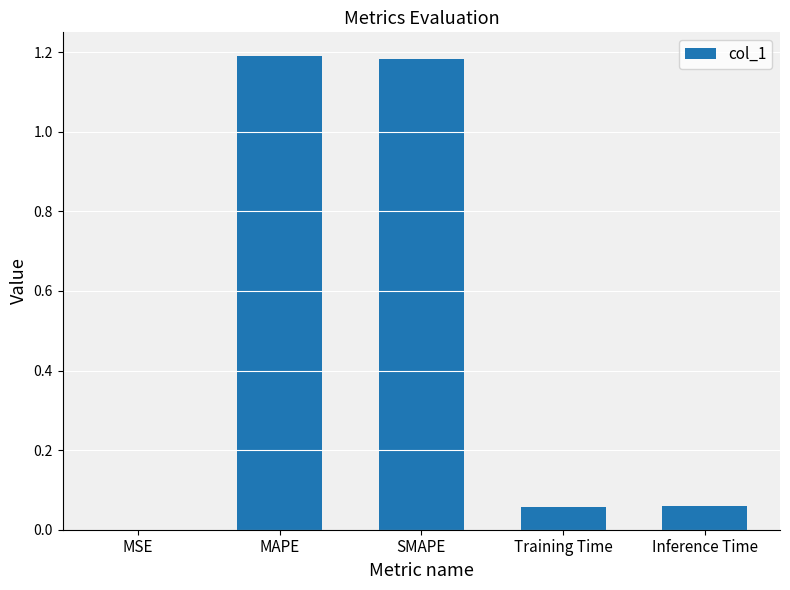

Between Training Time and MSE, which is larger?

Training Time